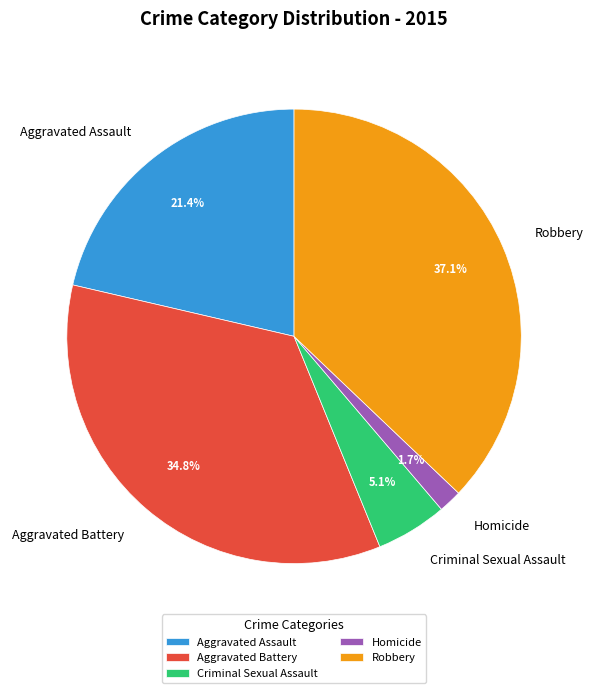

Does Aggravated Battery represent more than half of the total?

No